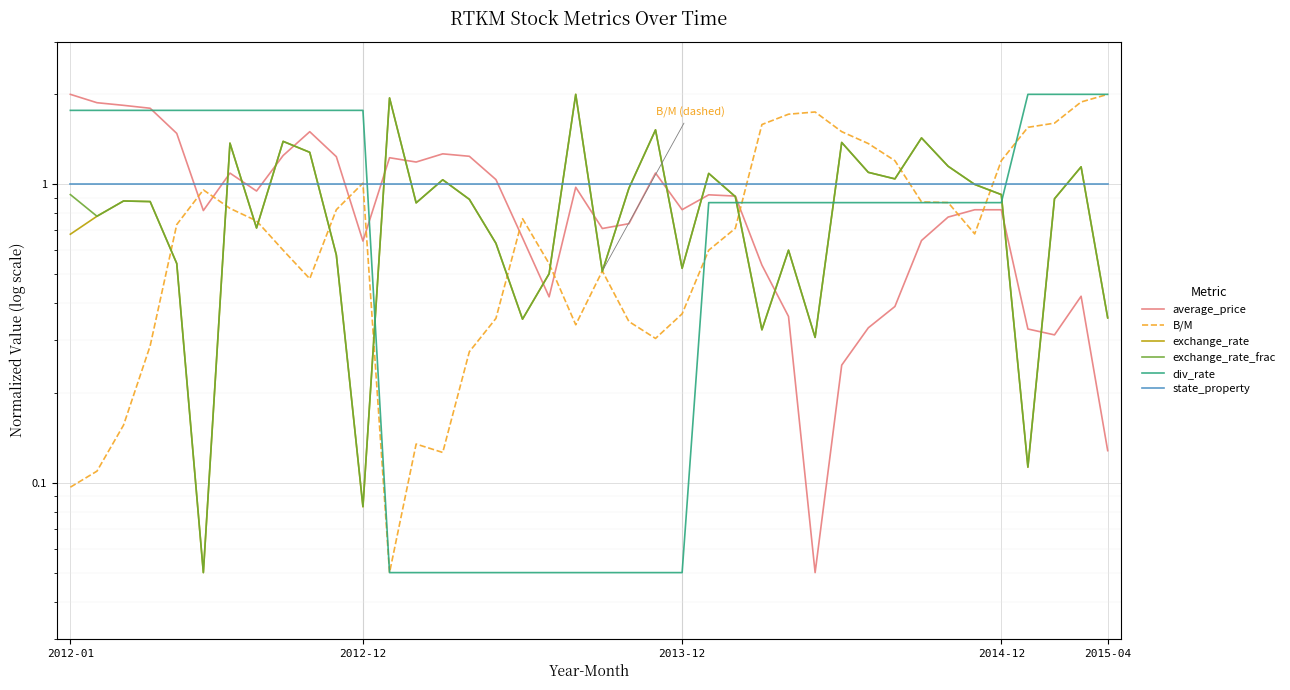

True or false: div_rate and state_property cross at least once.

True